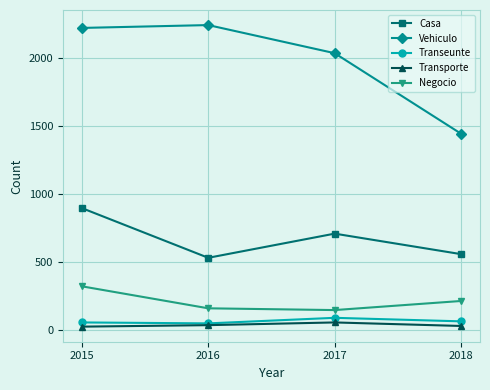

In Vehiculo, how many points are higher than both neighbors (excluding endpoints)?

1